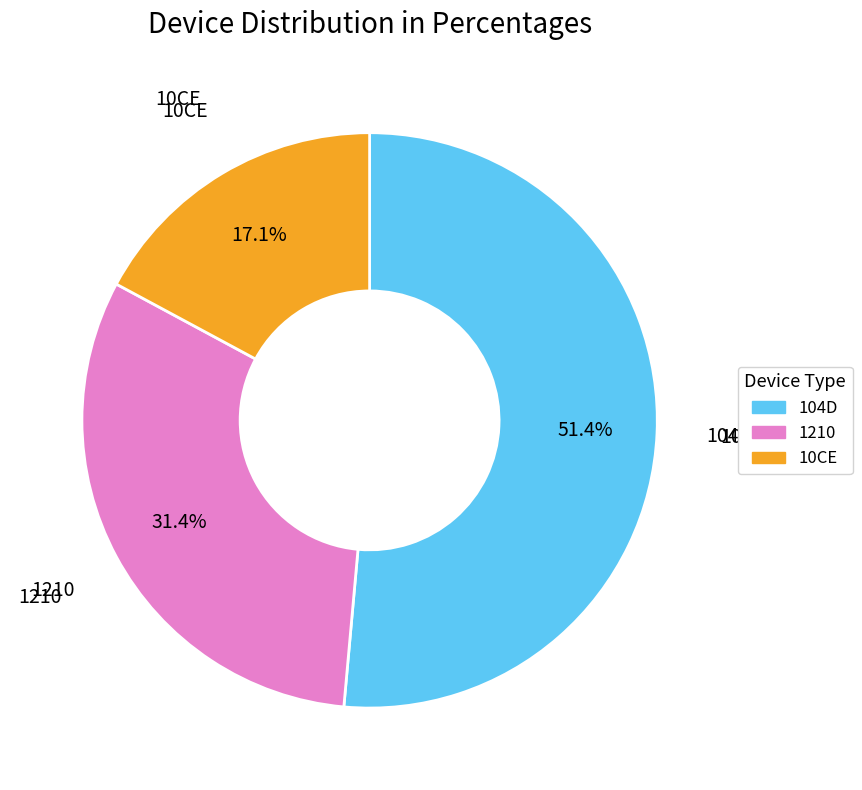

Is there a majority slice in this chart?

Yes